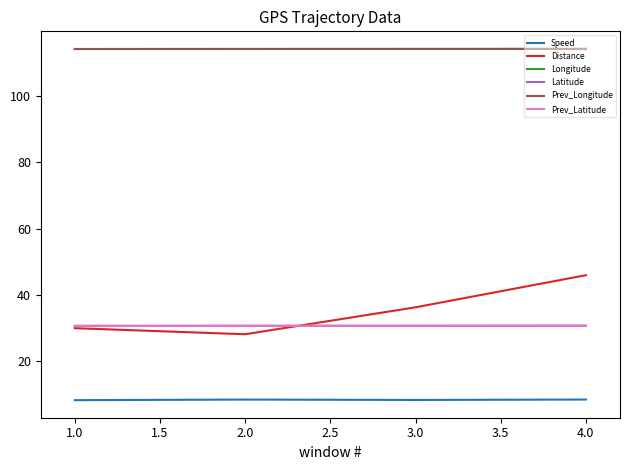

What is the difference between the highest and lowest values at 4.0?

106.0